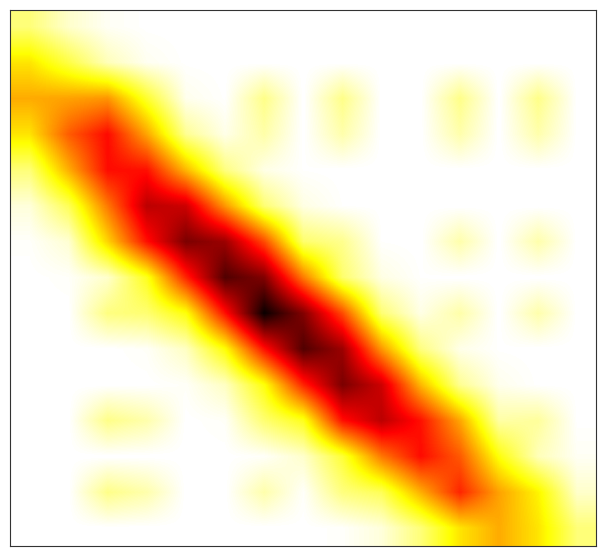

How many distinct data groups are displayed?

15